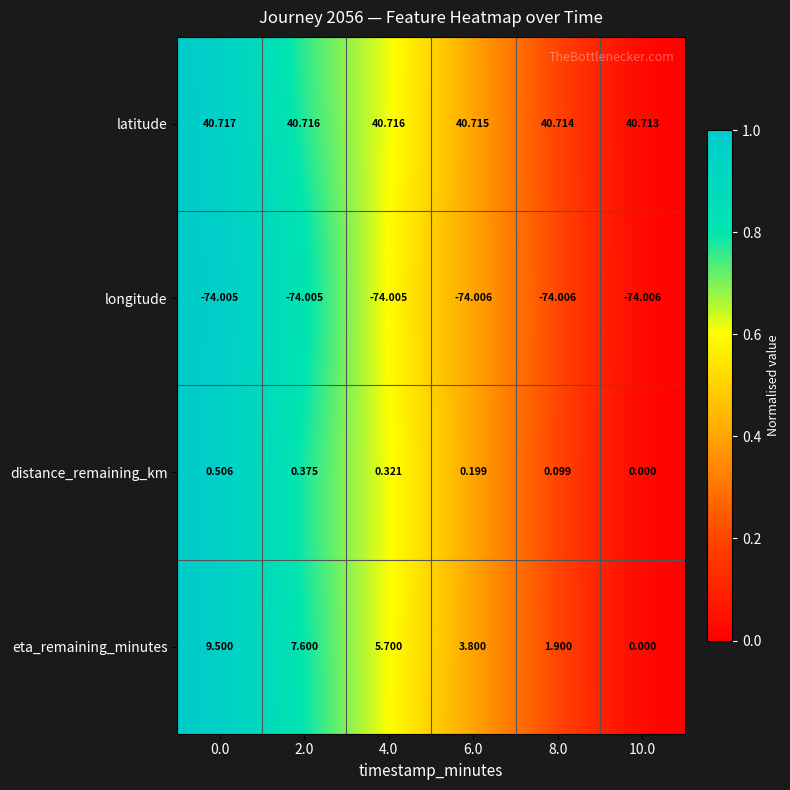

Is the value of eta_remaining_minutes at 0.0 greater than the value of latitude at 6.0?

No